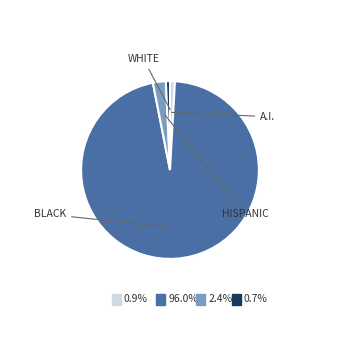

Is there a majority slice in this chart?

Yes